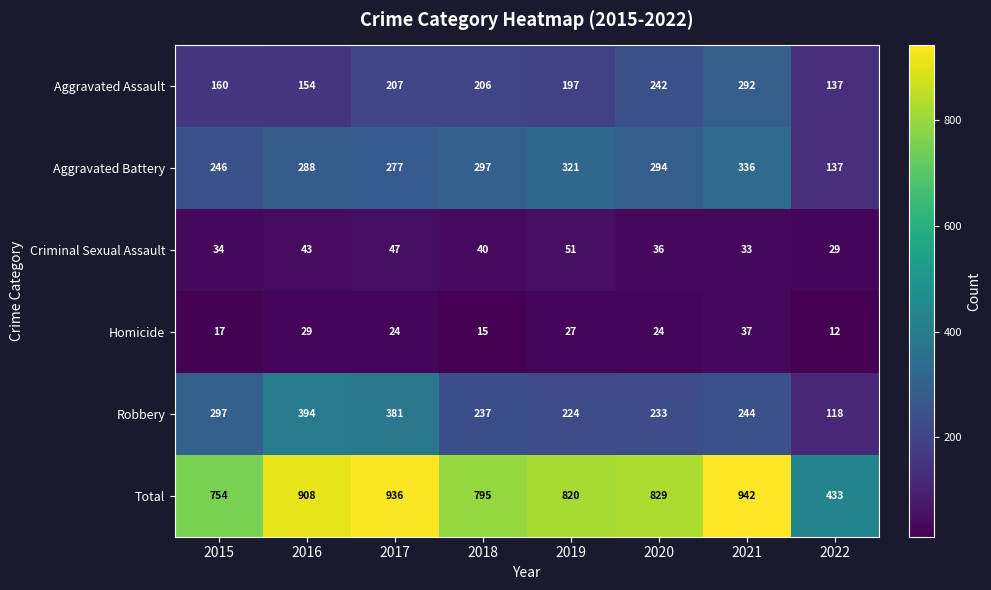

At which label does Robbery first exceed 244?

2015